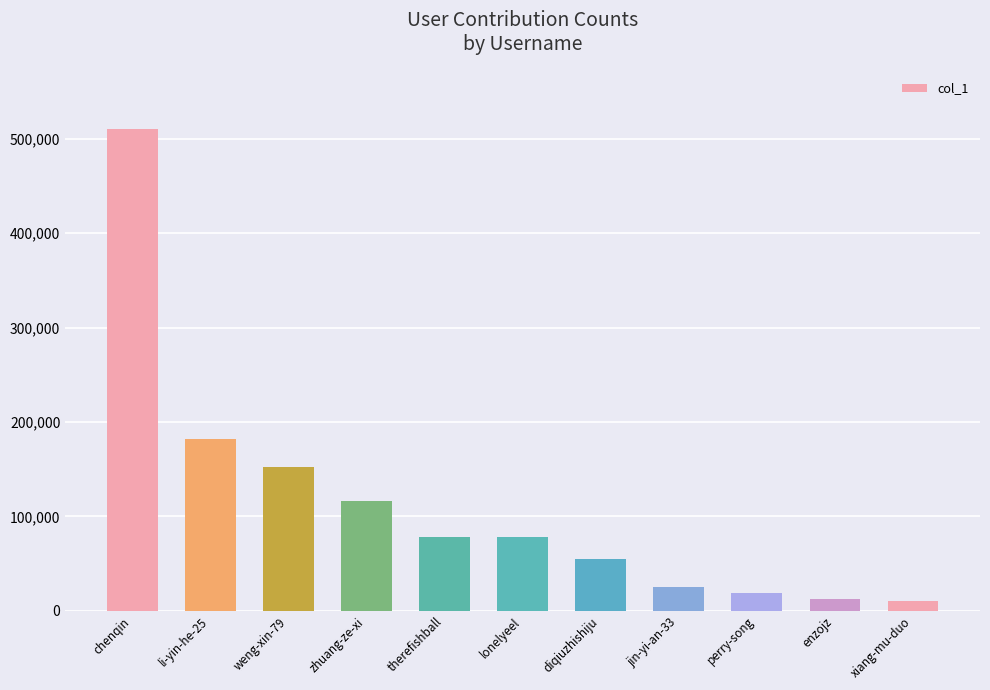

How many distinct data groups are displayed?

1